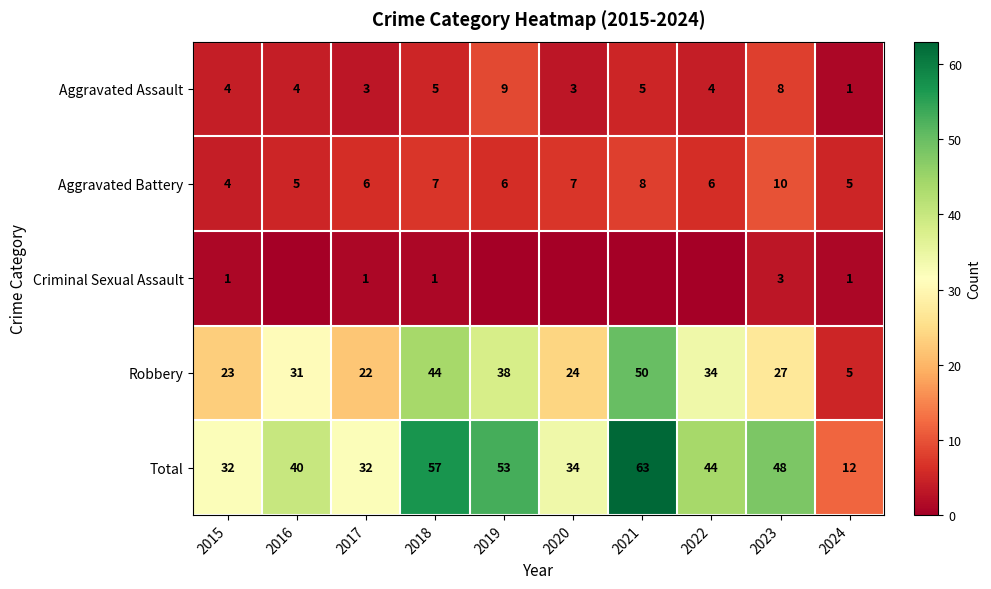

The value of Aggravated Battery at 2021 is 8. True or false?

True